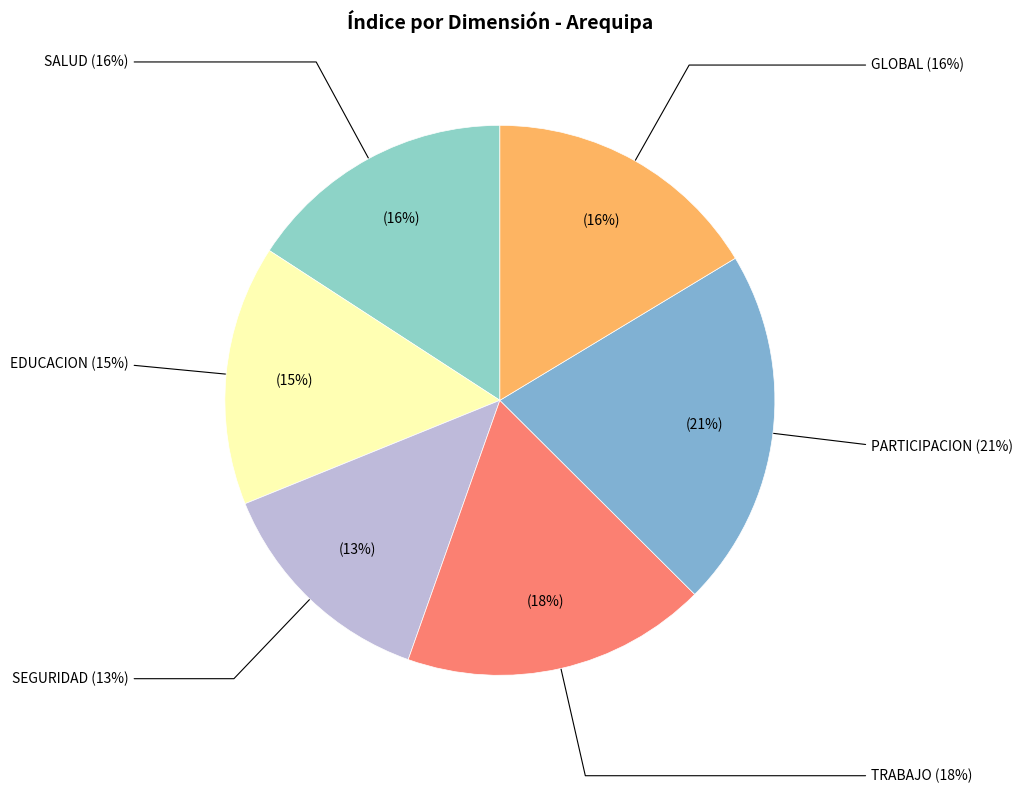

Does any single category account for the majority?

No